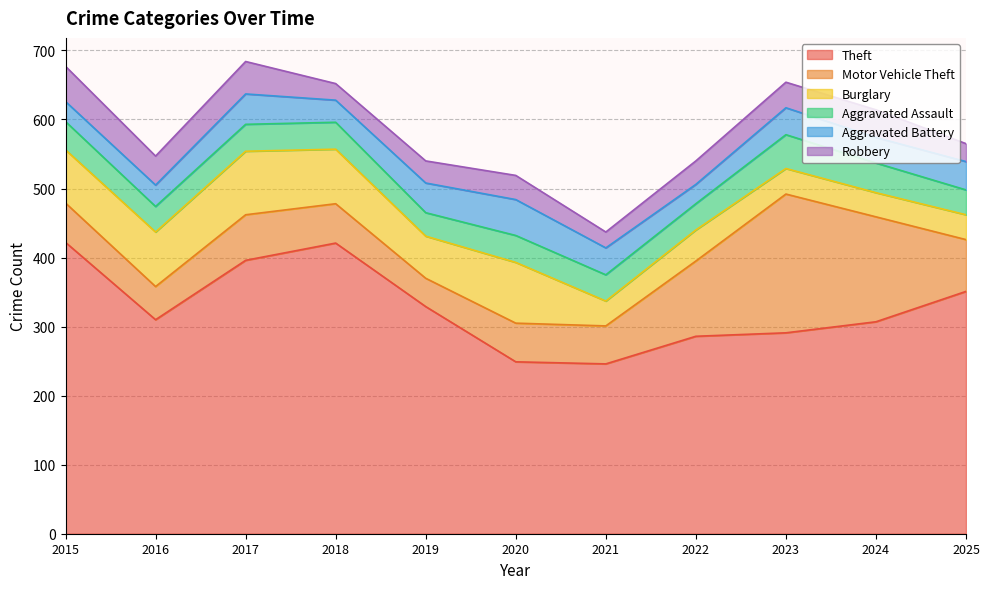

What is the greatest value displayed?

422